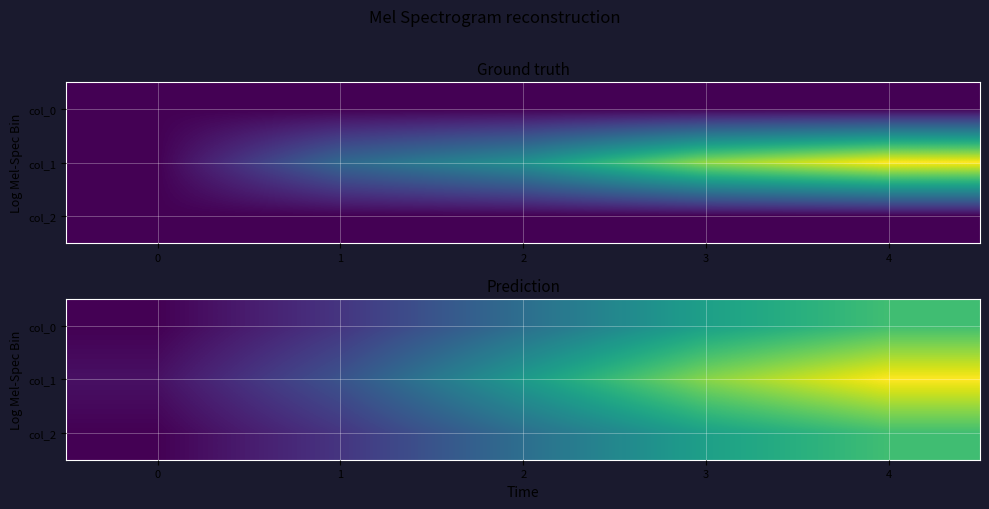

Which series has the largest total across all categories?

col_1